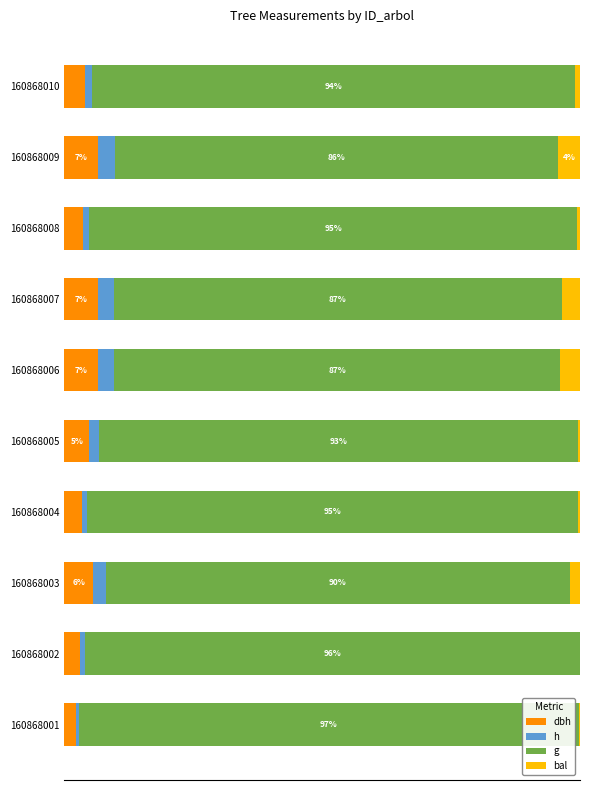

What are all the series names shown in the legend?

dbh, h, g, bal